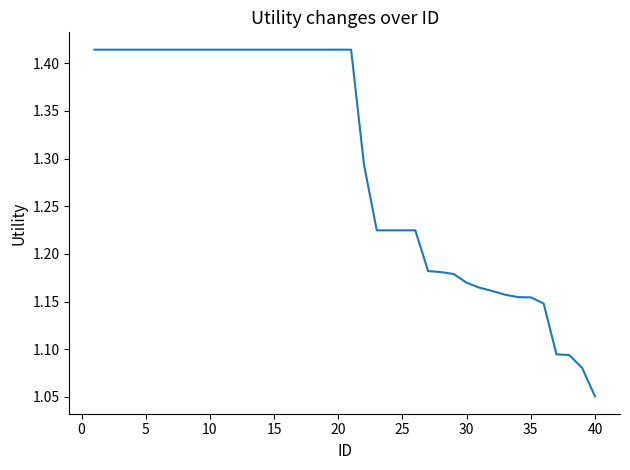

What is the difference between the maximum and minimum values?

0.4